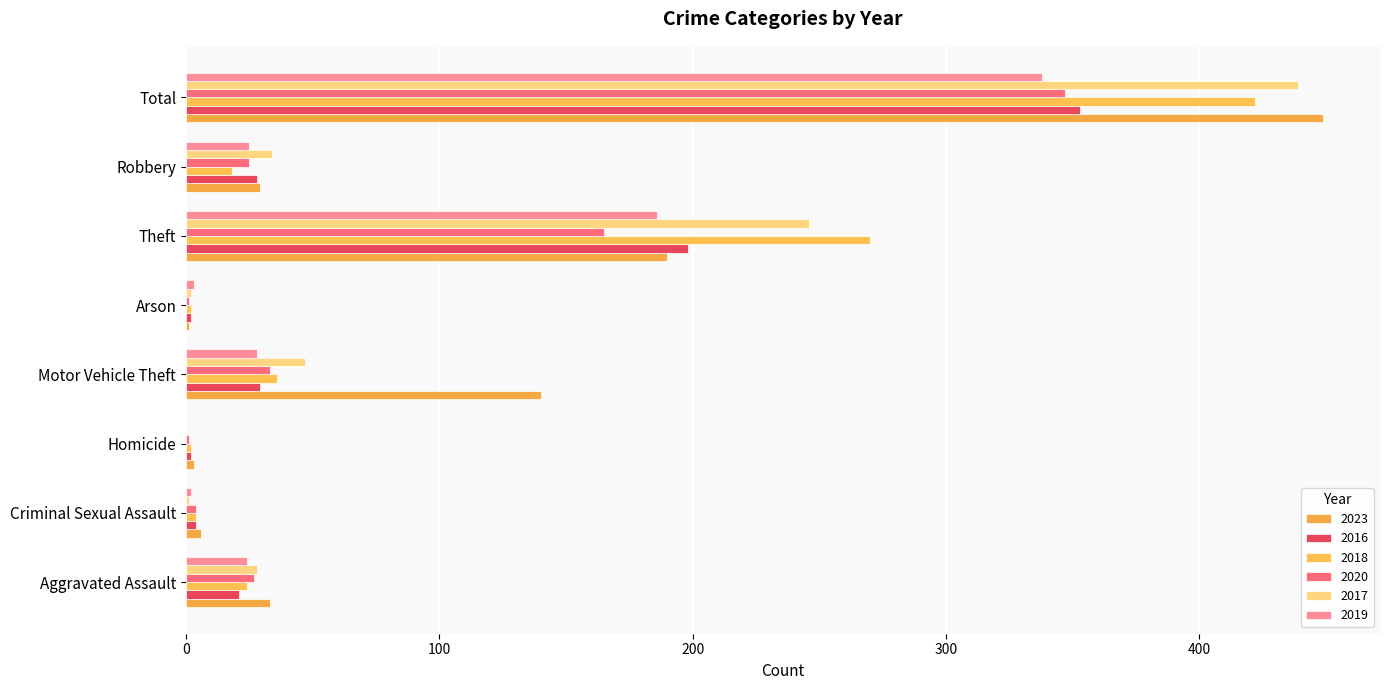

At how many categories does at least one series exceed 81?

3